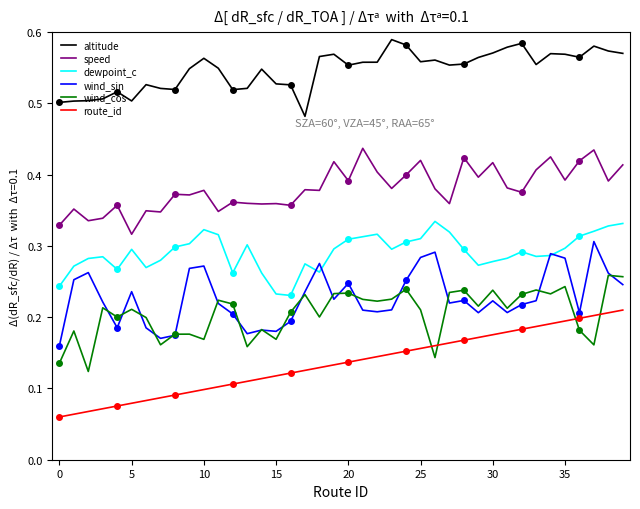

Reading left to right, extract all data points from this chart.

altitude: 0.5	0.5	0.5	0.5	0.5	0.5	0.5	0.5	0.5	0.5	0.6	0.5	0.5	0.5	0.5	0.5	0.5	0.5	0.6	0.6	0.6	0.6	0.6	0.6	0.6	0.6	0.6	0.6	0.6	0.6	0.6	0.6	0.6	0.6	0.6	0.6	0.6	0.6	0.6	0.6
speed: 0.3	0.4	0.3	0.3	0.4	0.3	0.3	0.3	0.4	0.4	0.4	0.3	0.4	0.4	0.4	0.4	0.4	0.4	0.4	0.4	0.4	0.4	0.4	0.4	0.4	0.4	0.4	0.4	0.4	0.4	0.4	0.4	0.4	0.4	0.4	0.4	0.4	0.4	0.4	0.4
dewpoint_c: 0.2	0.3	0.3	0.3	0.3	0.3	0.3	0.3	0.3	0.3	0.3	0.3	0.3	0.3	0.3	0.2	0.2	0.3	0.3	0.3	0.3	0.3	0.3	0.3	0.3	0.3	0.3	0.3	0.3	0.3	0.3	0.3	0.3	0.3	0.3	0.3	0.3	0.3	0.3	0.3
wind_sin: 0.2	0.3	0.3	0.2	0.2	0.2	0.2	0.2	0.2	0.3	0.3	0.2	0.2	0.2	0.2	0.2	0.2	0.2	0.3	0.2	0.2	0.2	0.2	0.2	0.3	0.3	0.3	0.2	0.2	0.2	0.2	0.2	0.2	0.2	0.3	0.3	0.2	0.3	0.3	0.2
wind_cos: 0.1	0.2	0.1	0.2	0.2	0.2	0.2	0.2	0.2	0.2	0.2	0.2	0.2	0.2	0.2	0.2	0.2	0.2	0.2	0.2	0.2	0.2	0.2	0.2	0.2	0.2	0.1	0.2	0.2	0.2	0.2	0.2	0.2	0.2	0.2	0.2	0.2	0.2	0.3	0.3
route_id: 0.1	0.1	0.1	0.1	0.1	0.1	0.1	0.1	0.1	0.1	0.1	0.1	0.1	0.1	0.1	0.1	0.1	0.1	0.1	0.1	0.1	0.1	0.1	0.1	0.2	0.2	0.2	0.2	0.2	0.2	0.2	0.2	0.2	0.2	0.2	0.2	0.2	0.2	0.2	0.2